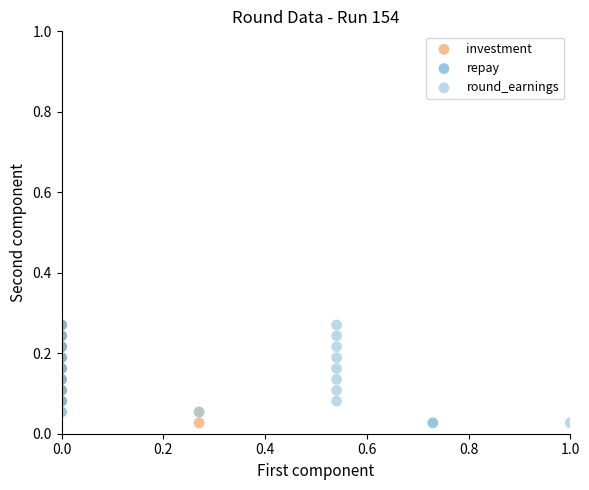

What are all the series names shown in the legend?

investment, repay, round_earnings